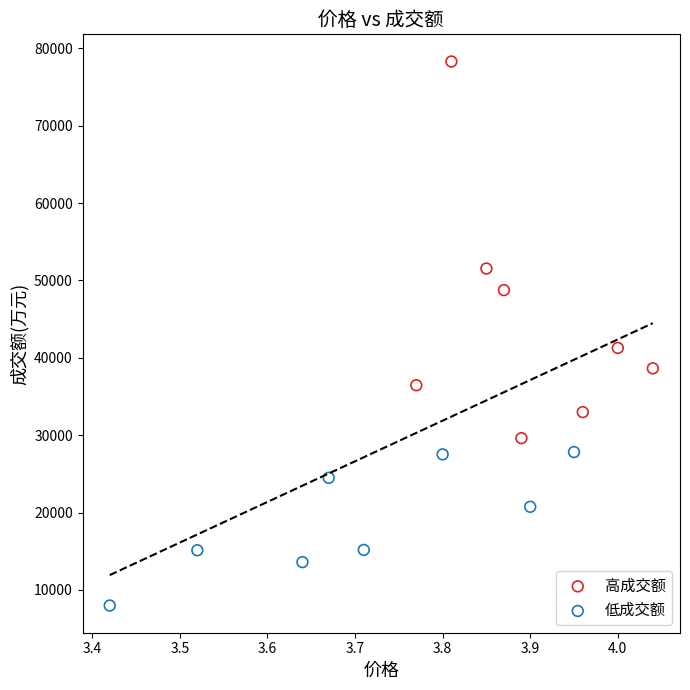

Which series reaches the minimum Y coordinate?

低成交额